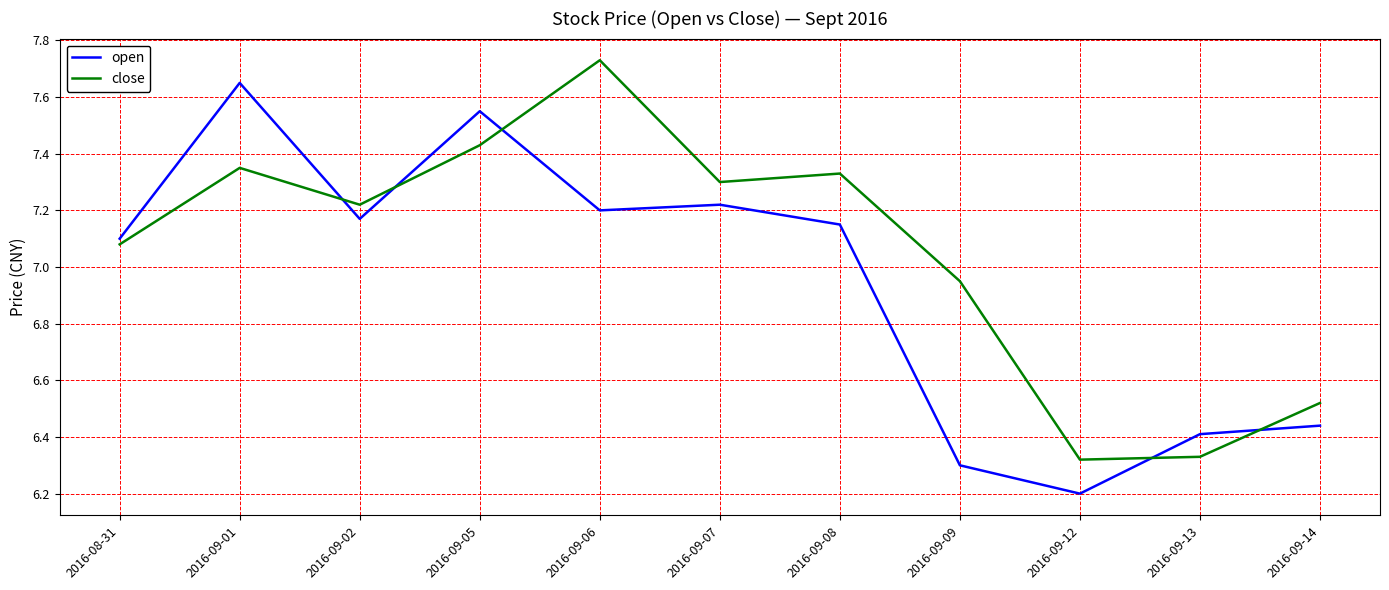

At which label is open closest to 6?

2016-09-12